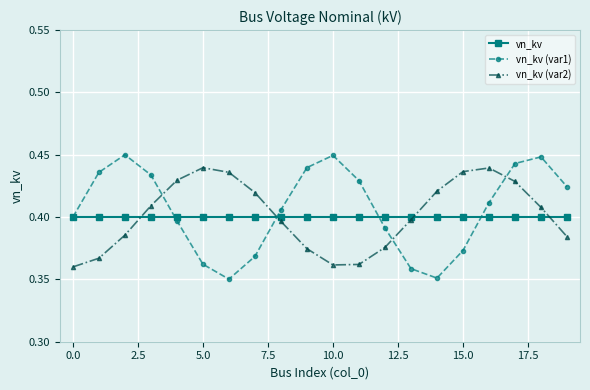

Is this an area chart (filled region under the line)?

No